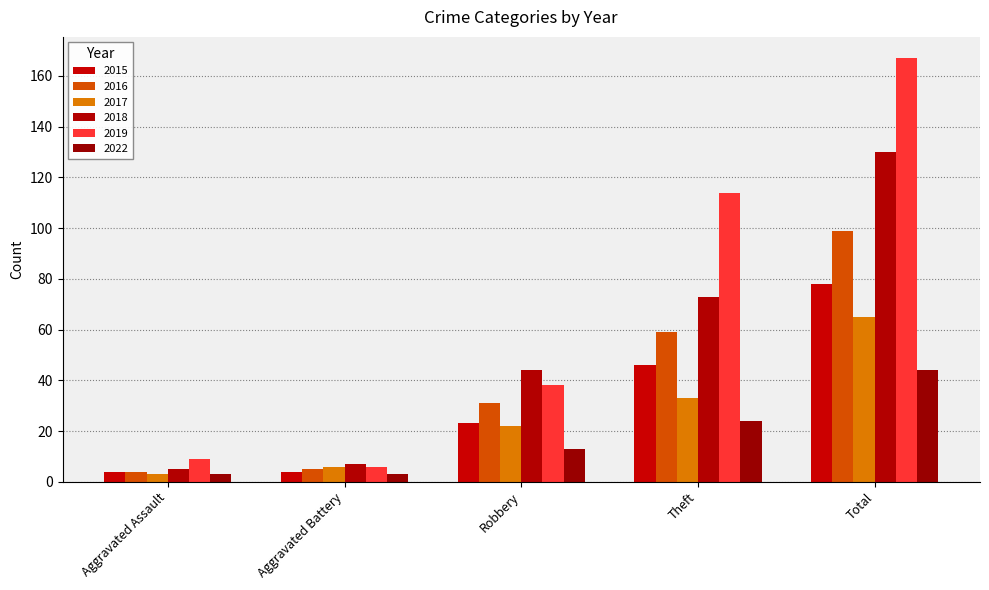

What is the spread (max minus min) of values at Aggravated Battery?

4